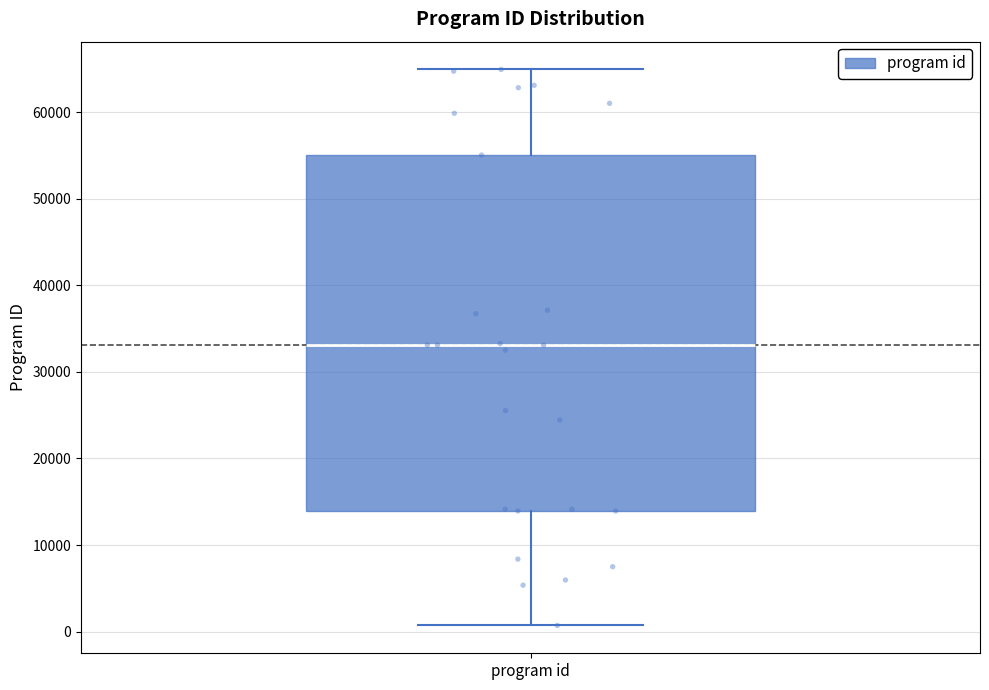

Where is the upper edge of the box for program id on the y-axis? The values are not printed on the chart, so give them approximately, as read against the axis.

55000